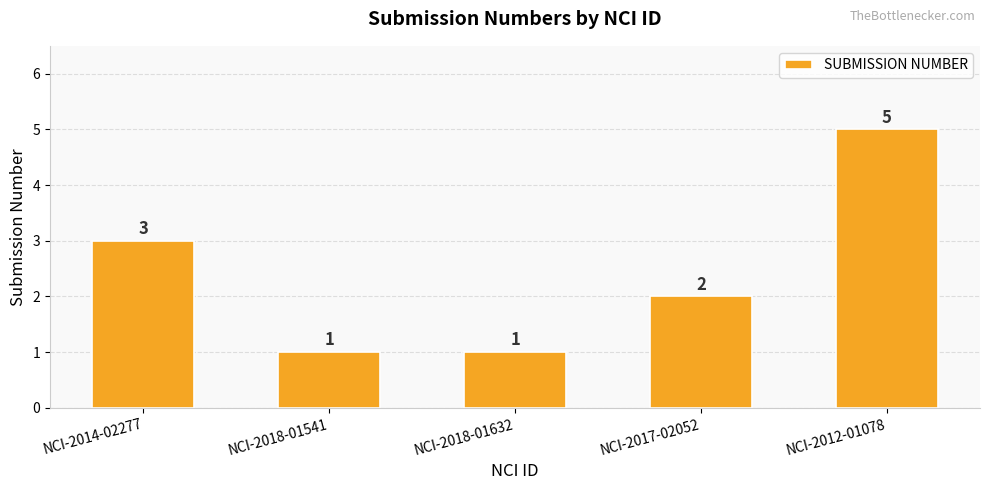

What is the label of the 2nd bar from the left?

NCI-2018-01541